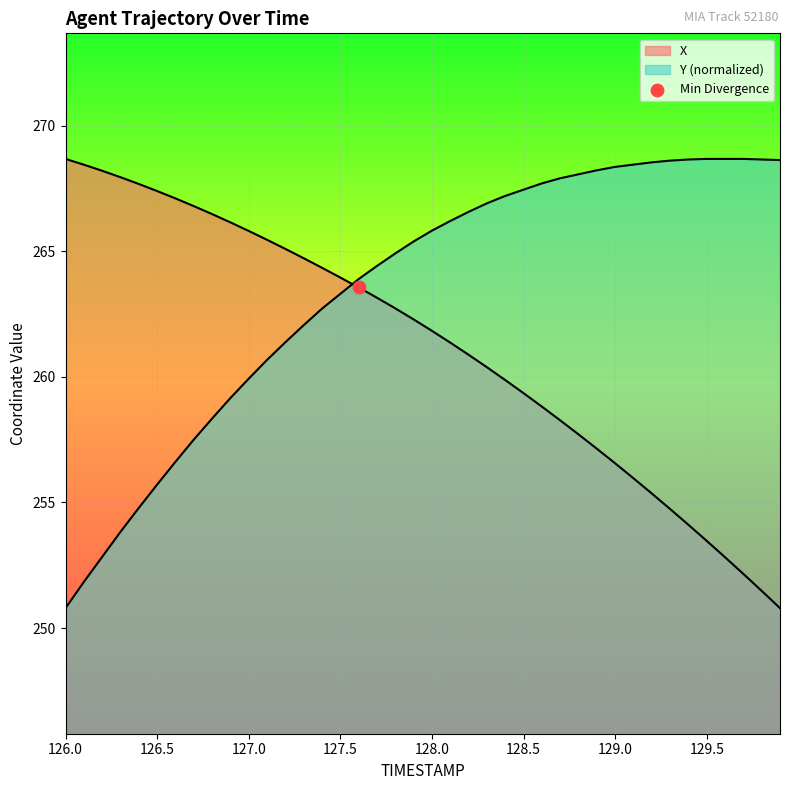

Which series contains the highest Y value?

X